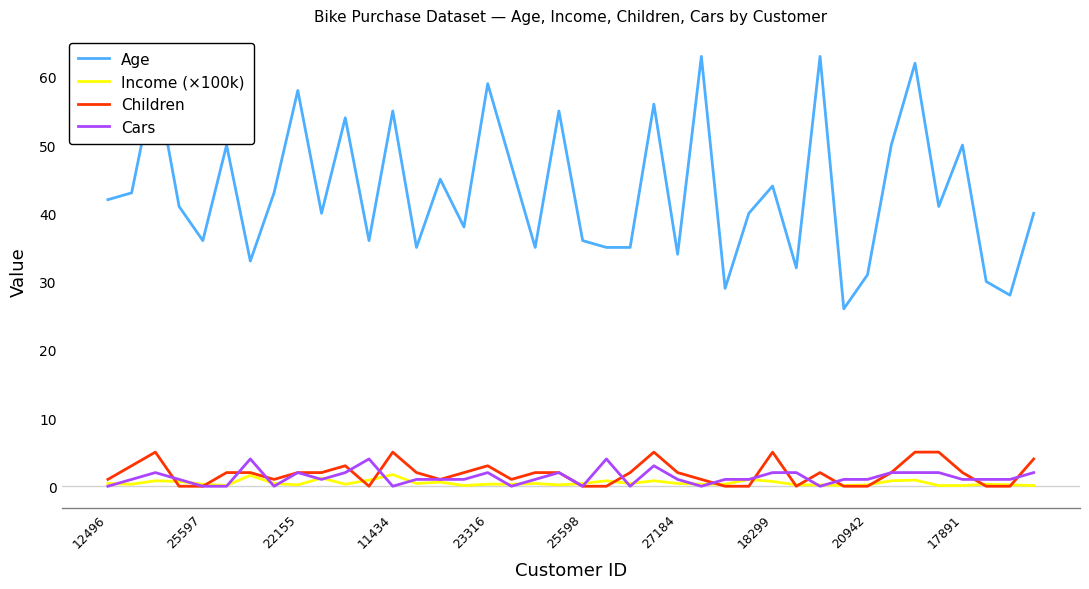

Which series has the largest total across all categories?

Age